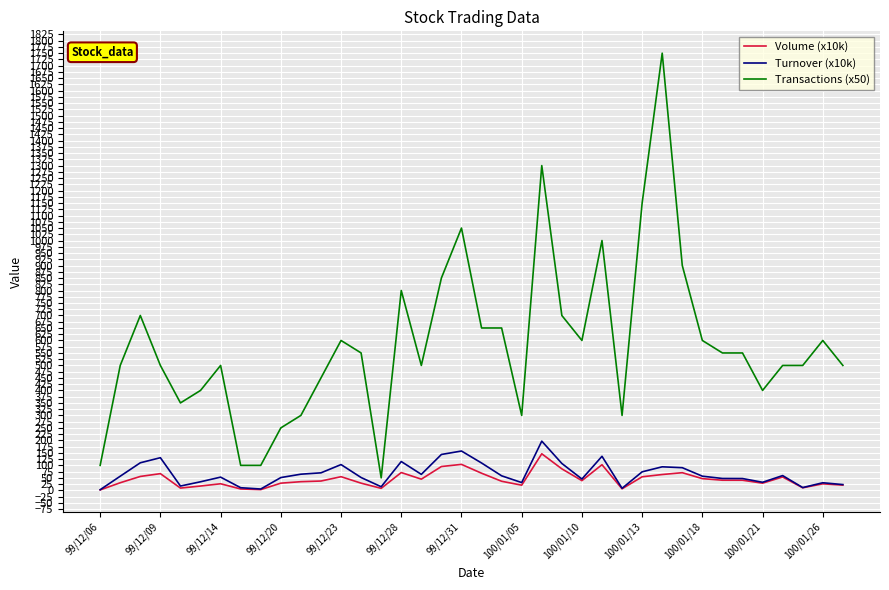

Which series has the widest spread of values?

Transactions (x50)